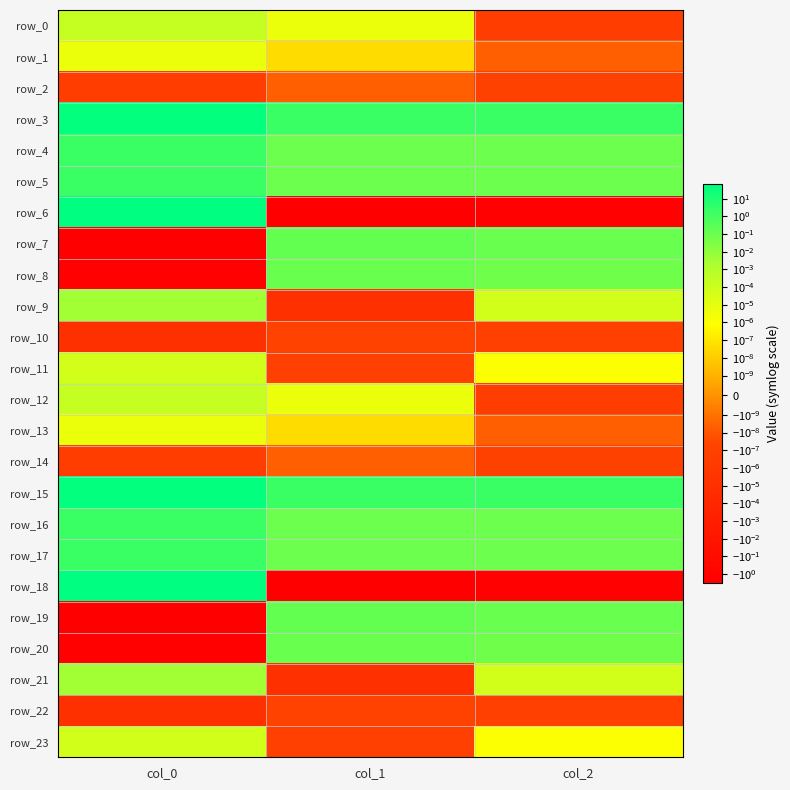

What is the difference between the maximum and minimum values in the row_16 series?

1.8